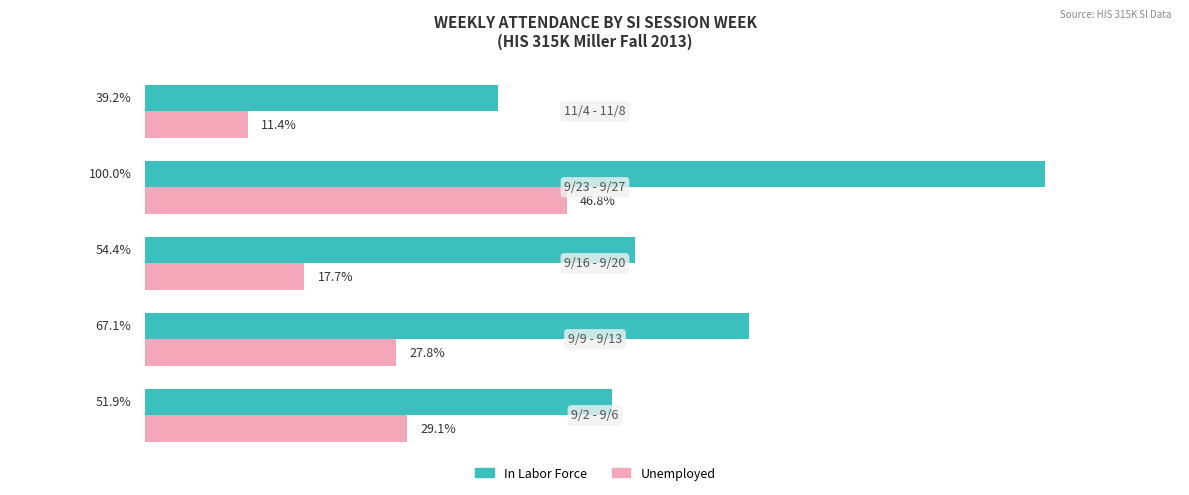

Which series has the widest spread of values?

In Labor Force